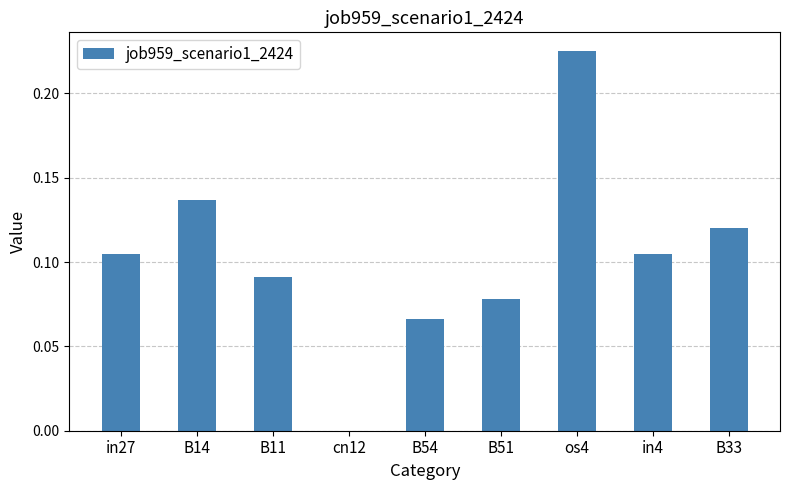

Which has a higher value, cn12 or B33?

B33